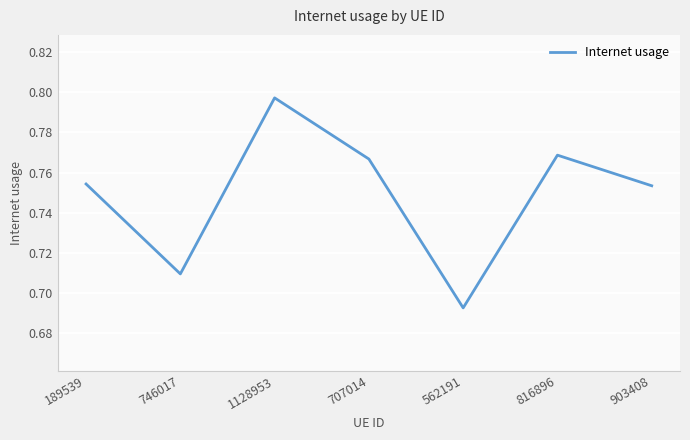

Which has a higher value, 746017 or 562191?

746017